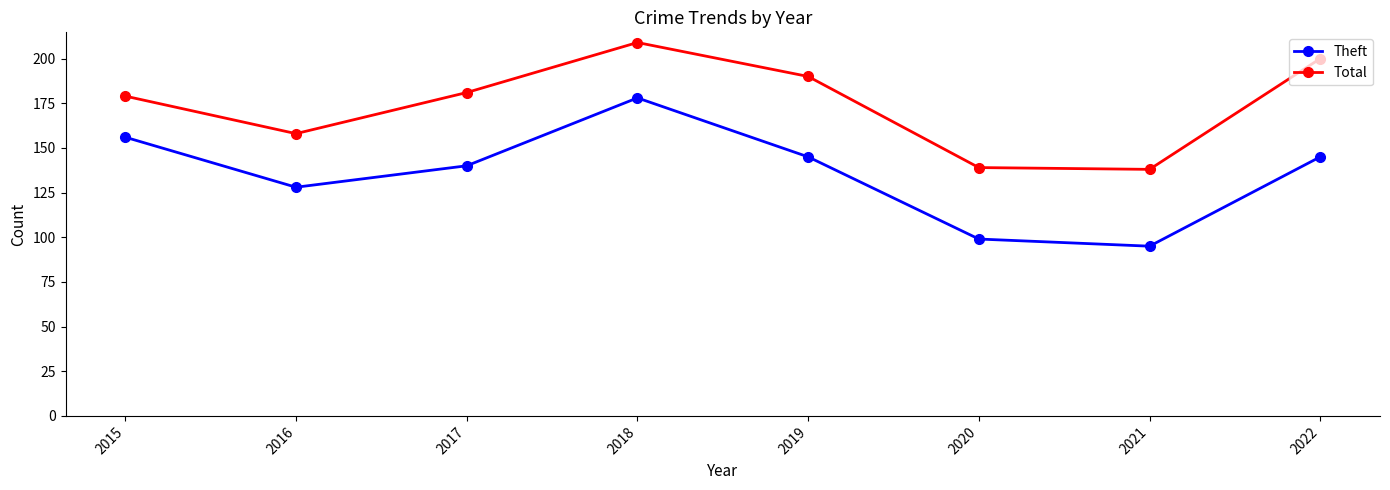

How many data points in Theft are less than 145?

4